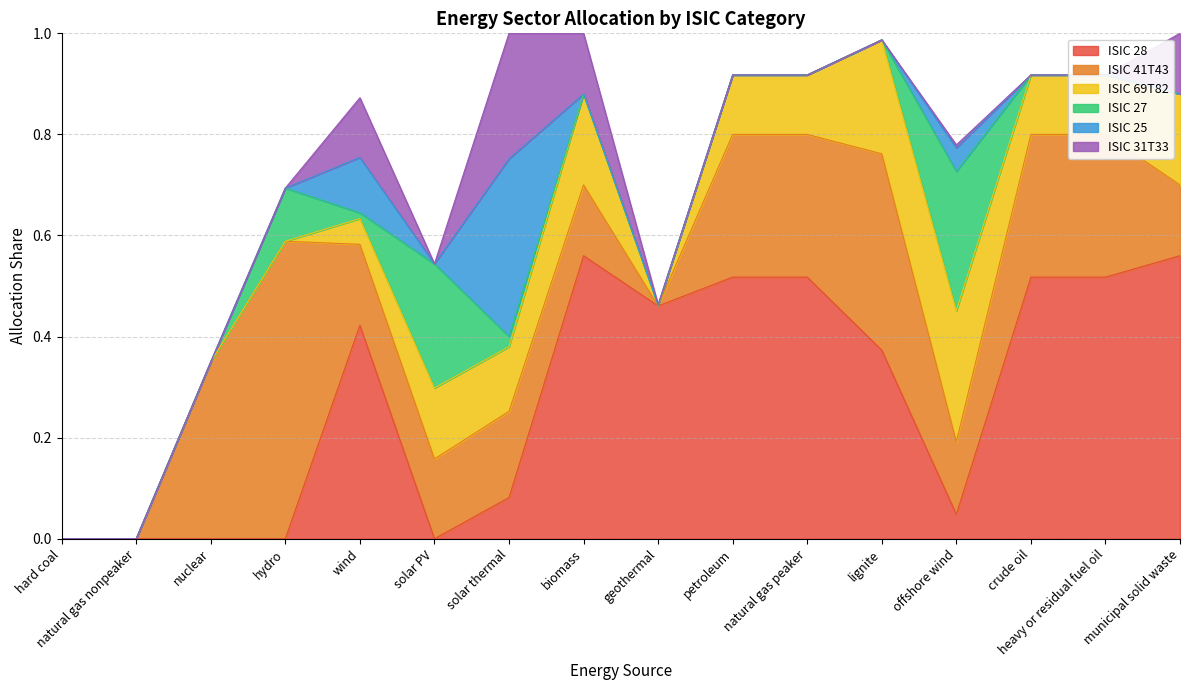

Reading left to right, extract all data points from this chart.

ISIC 28: hard coal=0.0	natural gas nonpeaker=0.0	nuclear=0.0	hydro=0.0	wind=0.4	solar PV=0.0	solar thermal=0.1	biomass=0.6	geothermal=0.5	petroleum=0.5	natural gas peaker=0.5	lignite=0.4	offshore wind=0.0	crude oil=0.5	heavy or residual fuel oil=0.5	municipal solid waste=0.6
ISIC 41T43: hard coal=0.0	natural gas nonpeaker=0.0	nuclear=0.3	hydro=0.6	wind=0.2	solar PV=0.2	solar thermal=0.2	biomass=0.1	geothermal=0.0	petroleum=0.3	natural gas peaker=0.3	lignite=0.4	offshore wind=0.1	crude oil=0.3	heavy or residual fuel oil=0.3	municipal solid waste=0.1
ISIC 69T82: hard coal=0.0	natural gas nonpeaker=0.0	nuclear=0.0	hydro=0.0	wind=0.1	solar PV=0.1	solar thermal=0.1	biomass=0.2	geothermal=0.0	petroleum=0.1	natural gas peaker=0.1	lignite=0.2	offshore wind=0.3	crude oil=0.1	heavy or residual fuel oil=0.1	municipal solid waste=0.2
ISIC 27: hard coal=0.0	natural gas nonpeaker=0.0	nuclear=0.0	hydro=0.1	wind=0.0	solar PV=0.2	solar thermal=0.0	biomass=0.0	geothermal=0.0	petroleum=0.0	natural gas peaker=0.0	lignite=0.0	offshore wind=0.3	crude oil=0.0	heavy or residual fuel oil=0.0	municipal solid waste=0.0
ISIC 25: hard coal=0.0	natural gas nonpeaker=0.0	nuclear=0.0	hydro=0.0	wind=0.1	solar PV=0.0	solar thermal=0.4	biomass=0.0	geothermal=0.0	petroleum=0.0	natural gas peaker=0.0	lignite=0.0	offshore wind=0.0	crude oil=0.0	heavy or residual fuel oil=0.0	municipal solid waste=0.0
ISIC 31T33: hard coal=0.0	natural gas nonpeaker=0.0	nuclear=0.0	hydro=0.0	wind=0.1	solar PV=0.0	solar thermal=0.2	biomass=0.1	geothermal=0.0	petroleum=0.0	natural gas peaker=0.0	lignite=0.0	offshore wind=0.0	crude oil=0.0	heavy or residual fuel oil=0.0	municipal solid waste=0.1